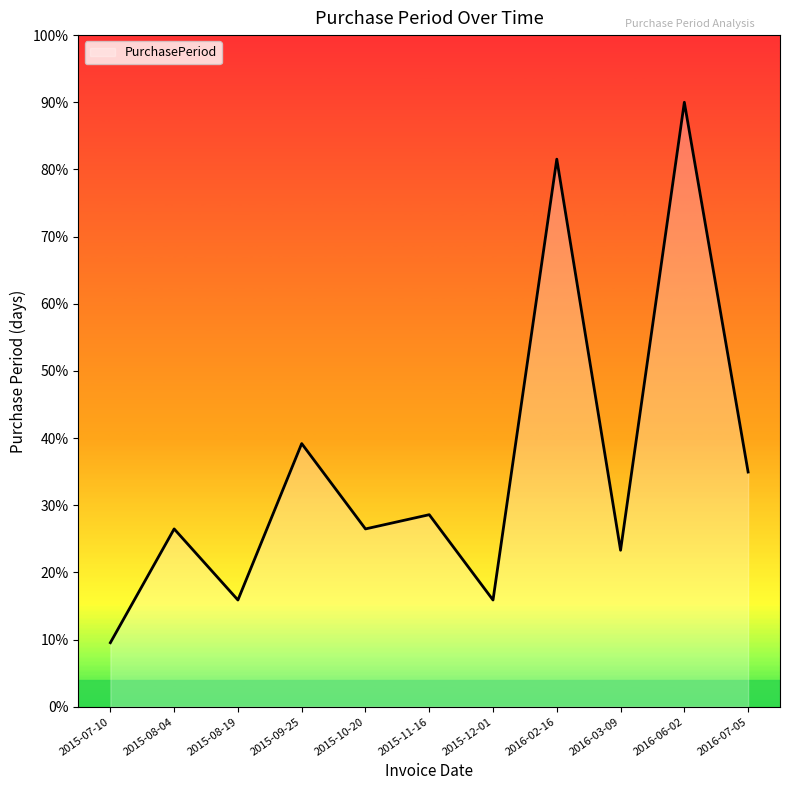

Is it true that the value at 2015-11-16 is 47.9?

False